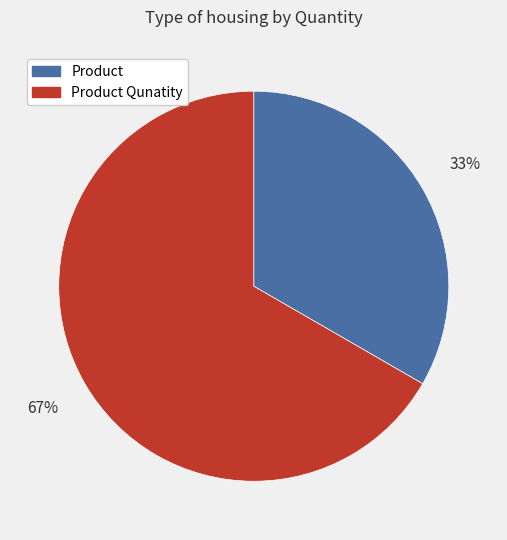

To the nearest percent, what is the combined percentage of Product and Product Qunatity?

100%